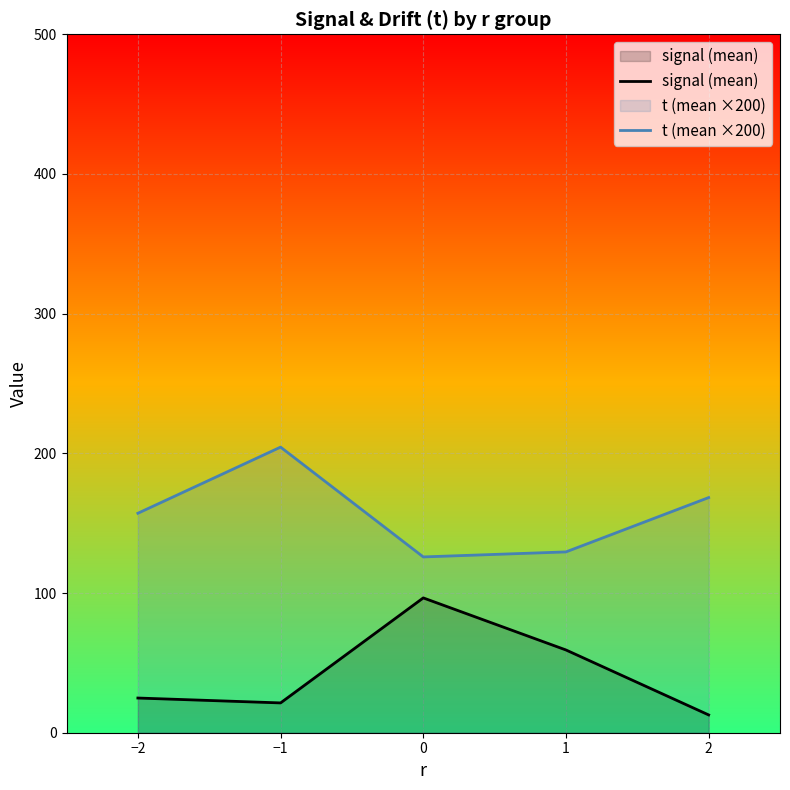

Reading left to right, extract all data points from this chart.

signal (mean): 24.8	21.3	96.5	59.2	12.7
t (mean ×200): 157.1	204.5	125.9	129.4	168.3